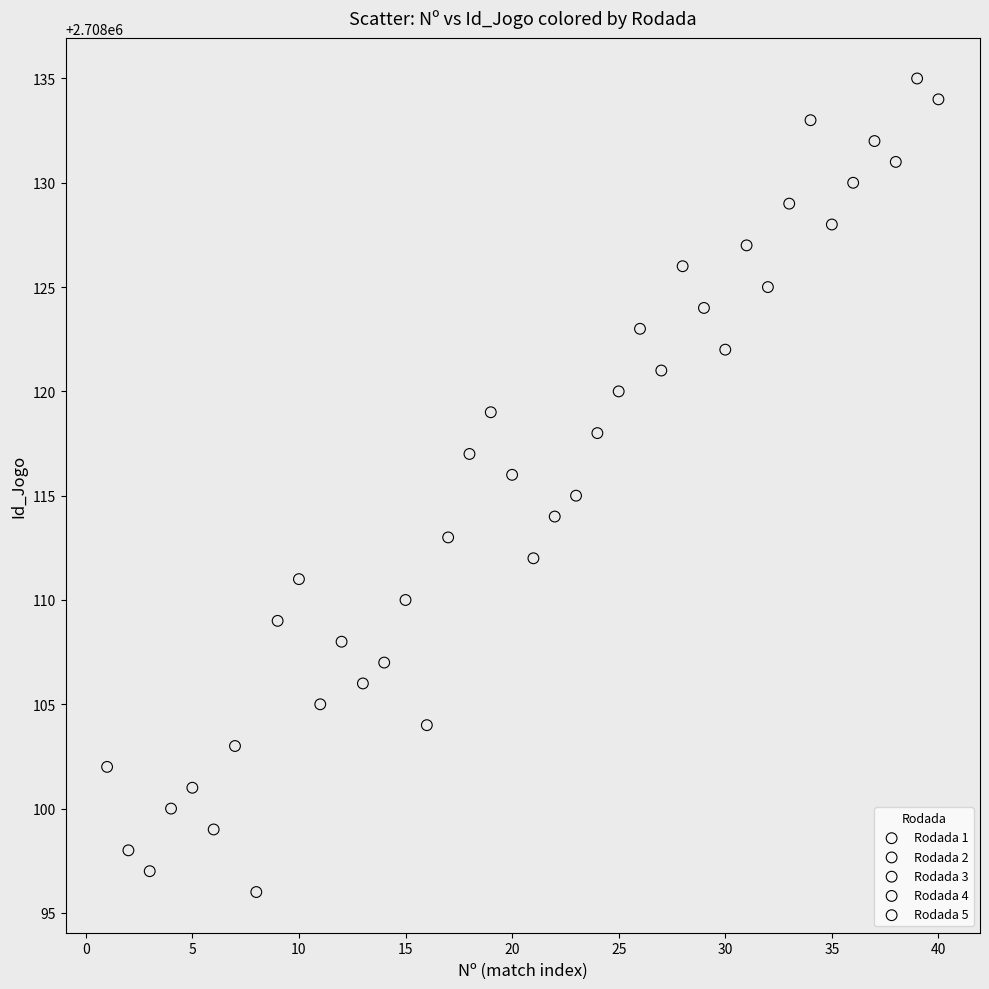

Which series reaches the minimum Y coordinate?

Rodada 1